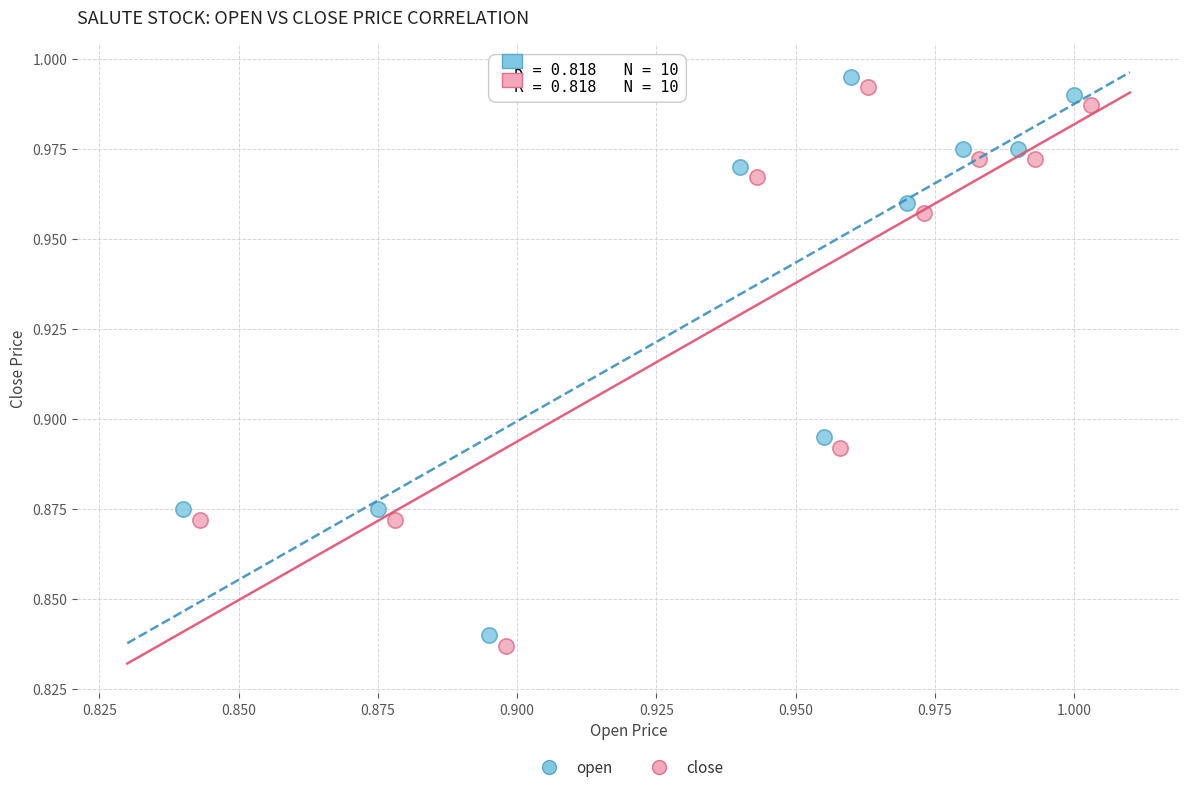

What are all the series names shown in the legend?

open, close